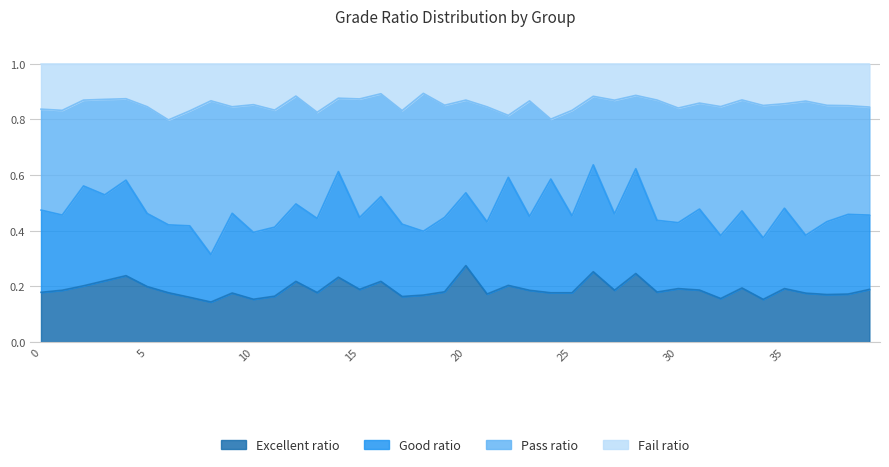

Which category has the highest value in the Excellent ratio series?

20